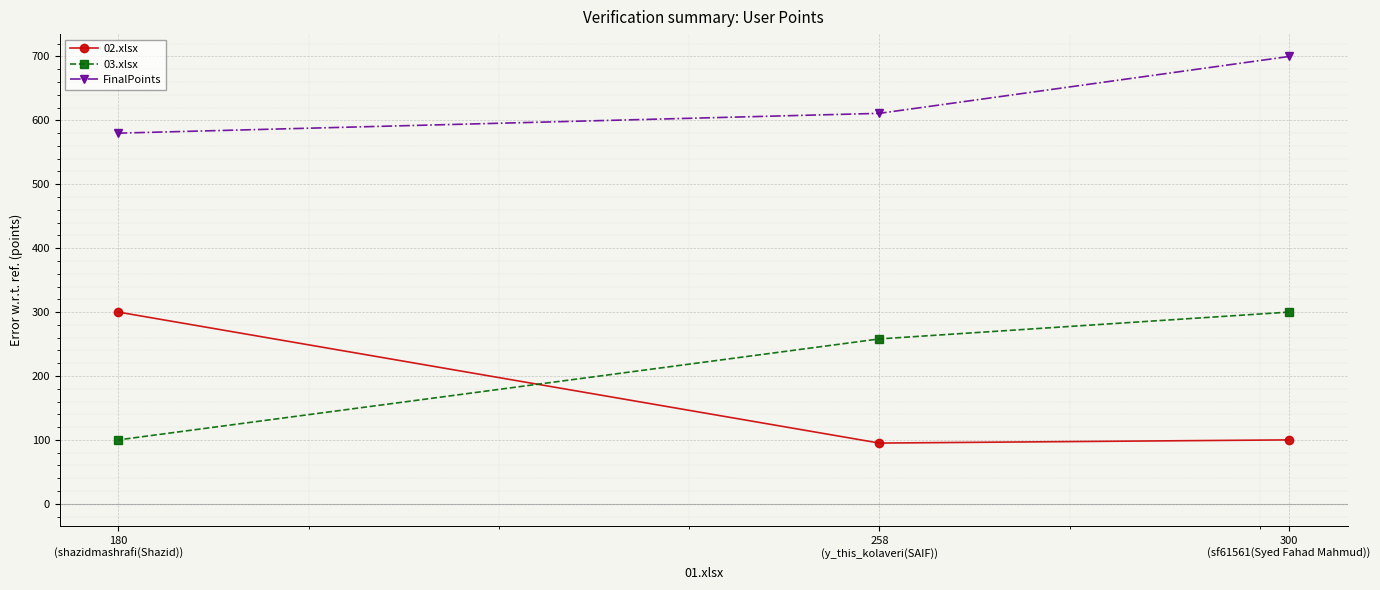

What is the sum of the 02.xlsx values at 300
(sf61561(Syed Fahad Mahmud)) and 180
(shazidmashrafi(Shazid))?

400